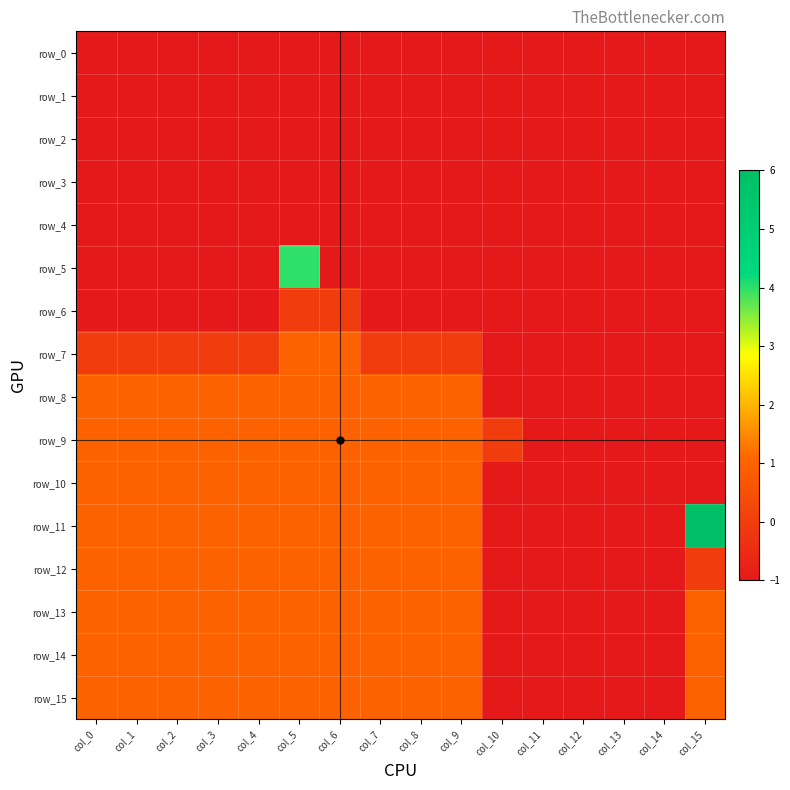

At col_5, list the series in order from largest to smallest.

row_5, row_7, row_8, row_9, row_10, row_11, row_12, row_13, row_14, row_15, row_6, row_0, row_1, row_2, row_3, row_4